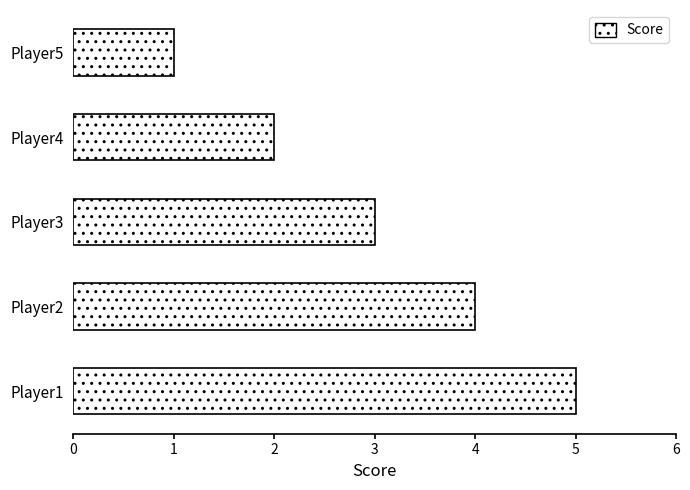

Which has a higher value, Player2 or Player3?

Player2